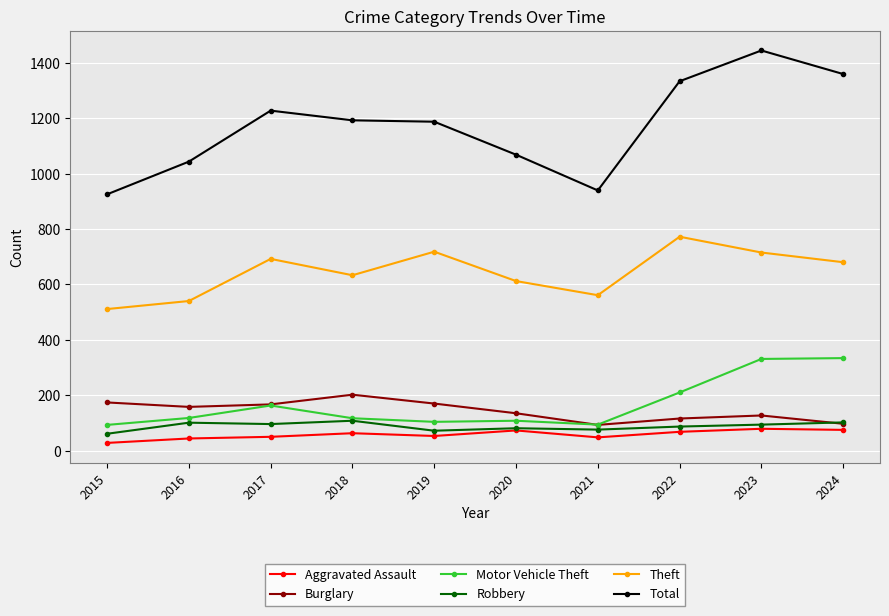

True or false: Motor Vehicle Theft has more than 1 points higher than both neighbors.

True